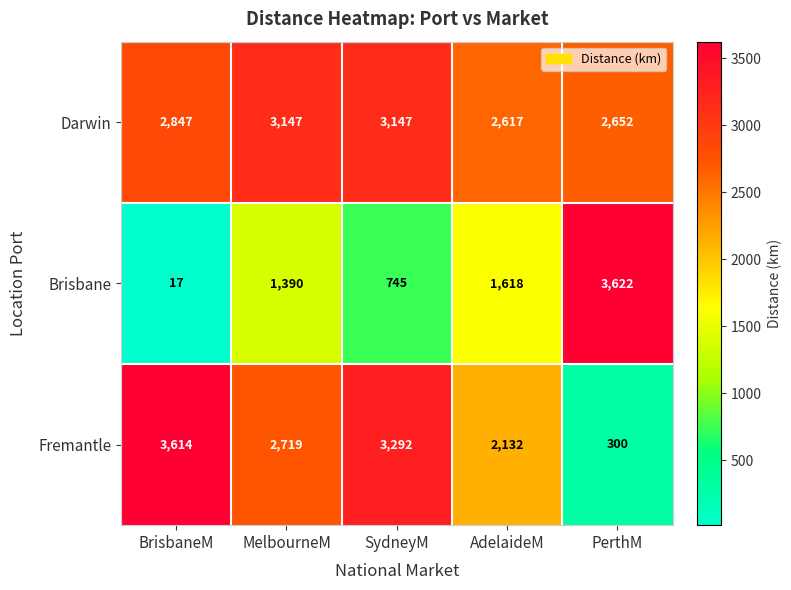

How many series are shown in this chart?

3